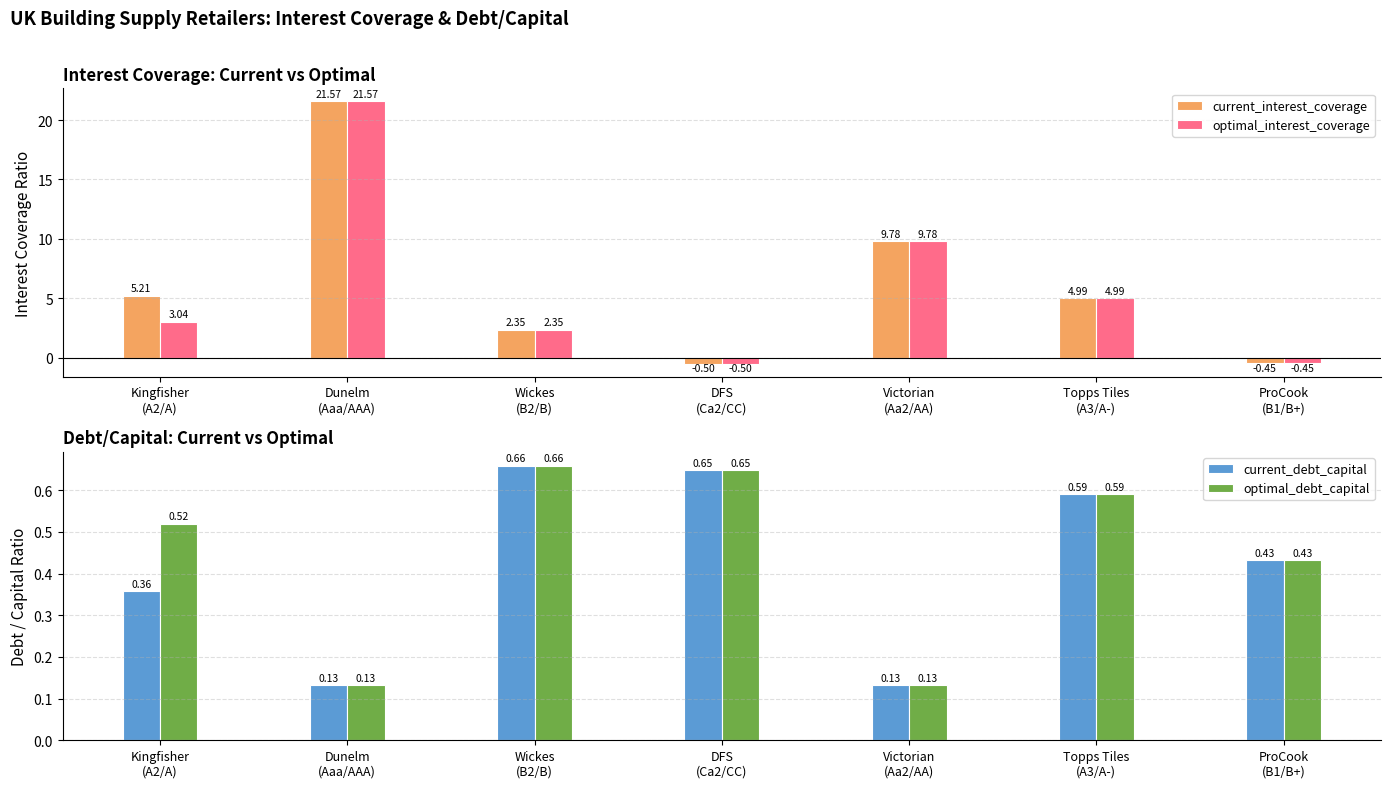

What is the difference between the maximum and second lowest values in the current_interest_coverage series?

22.0